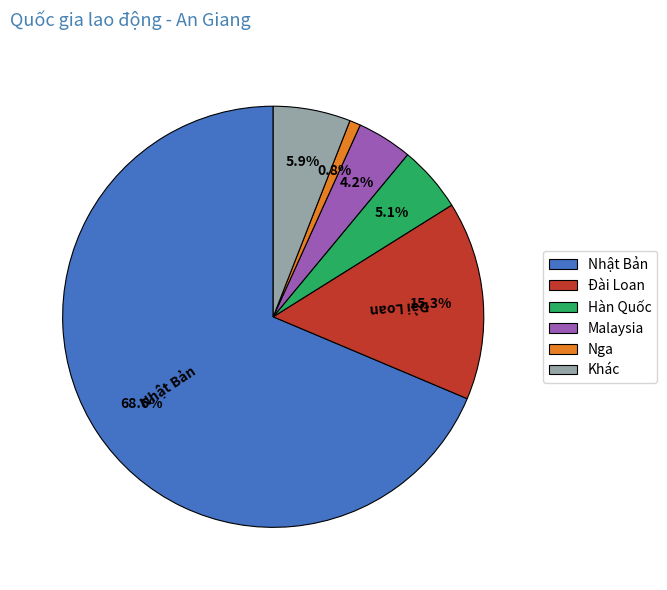

Is Nhật Bản the majority of the pie?

Yes